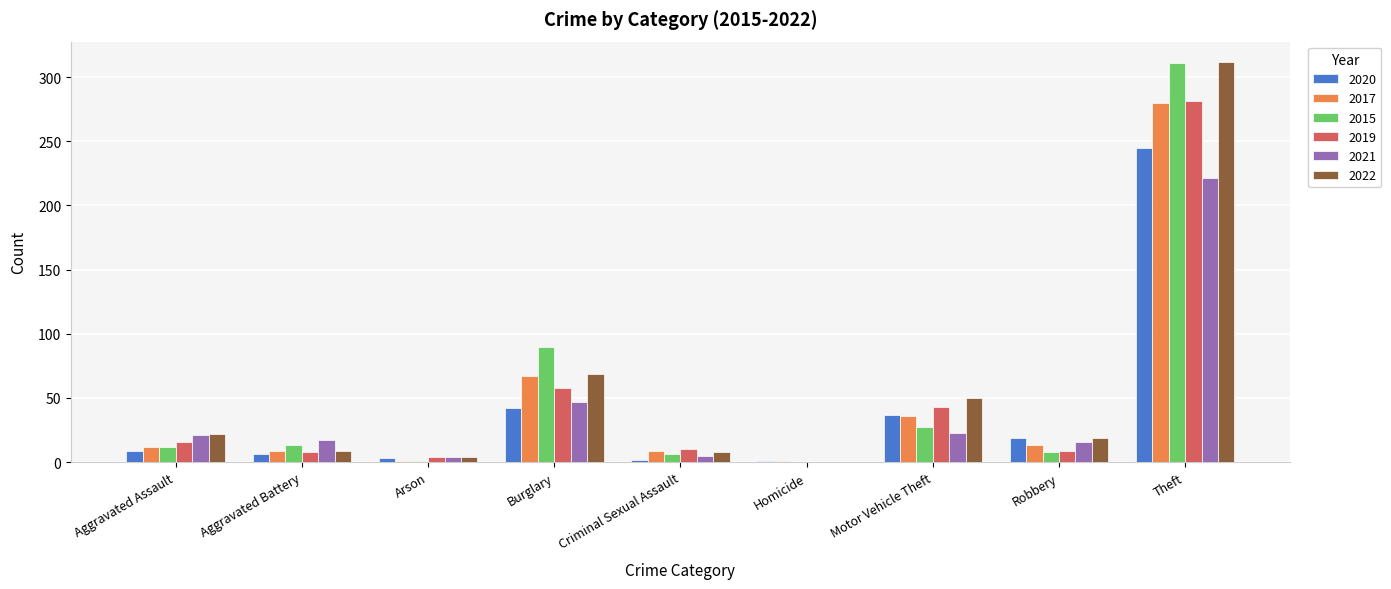

Where is 2019 nearest to the value 140?

Burglary